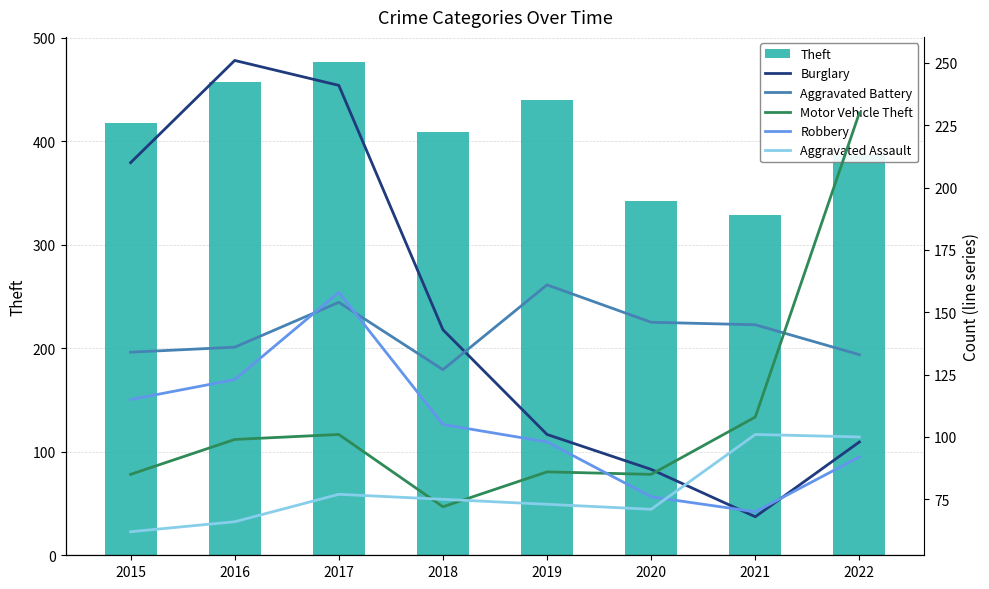

Which has a higher value, 2018 or 2020?

2018